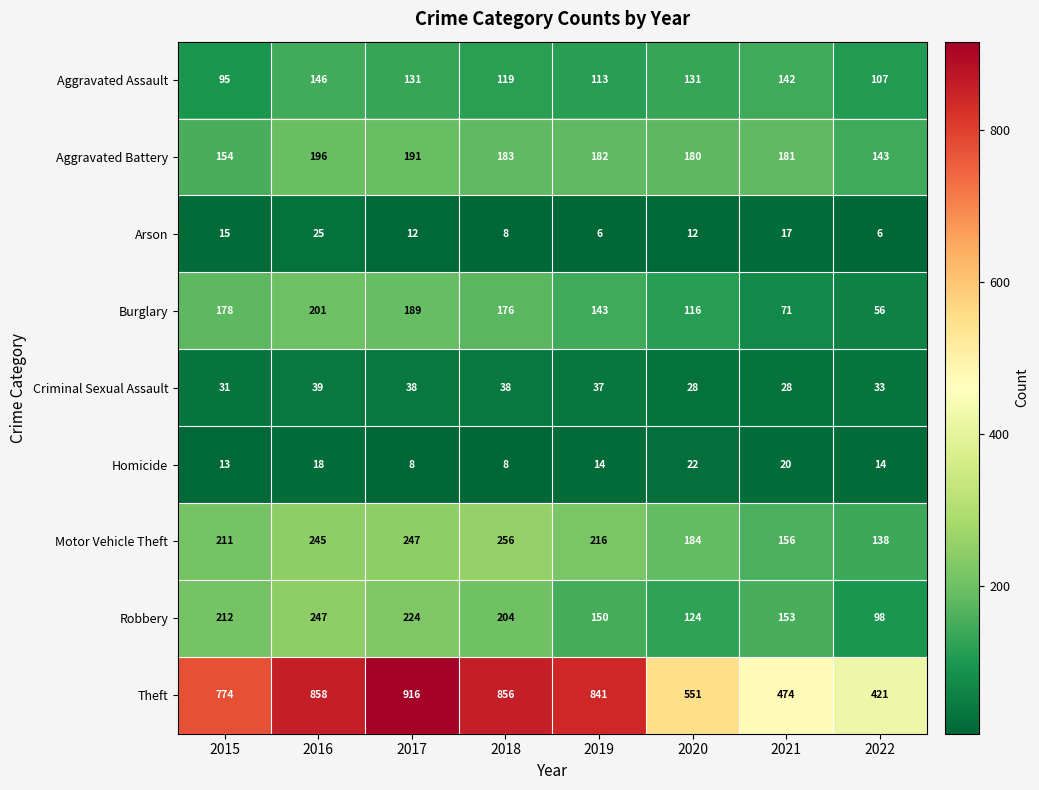

What is the total value across all series at 2022?

1016